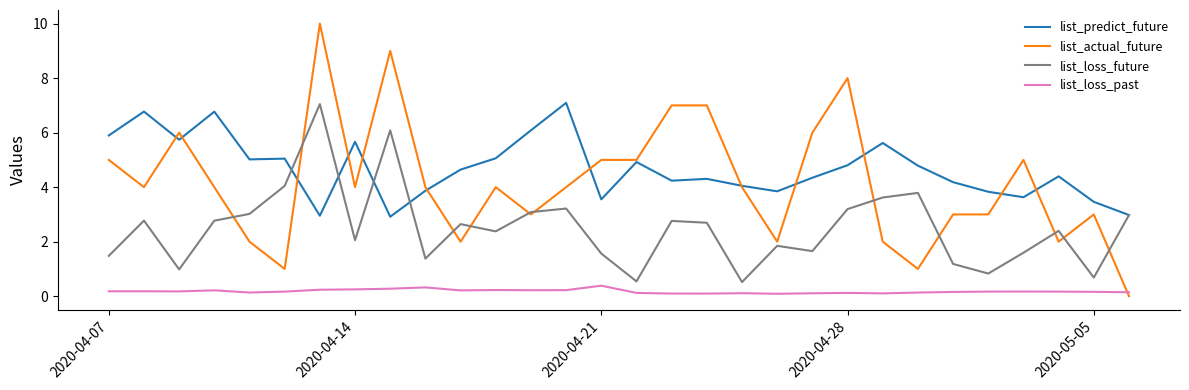

What is the greatest value displayed?

10.0